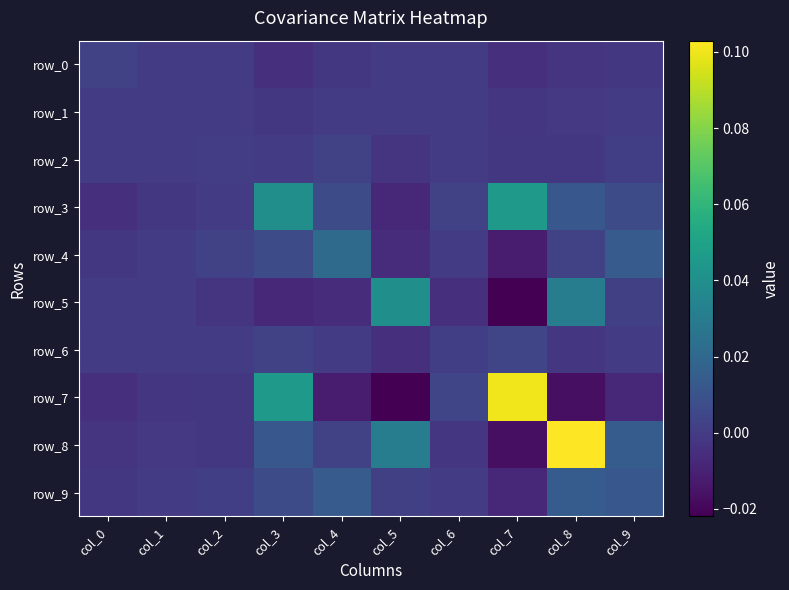

Rank the series at col_5 from highest to lowest value.

row_5, row_8, row_9, row_0, row_1, row_2, row_6, row_4, row_3, row_7